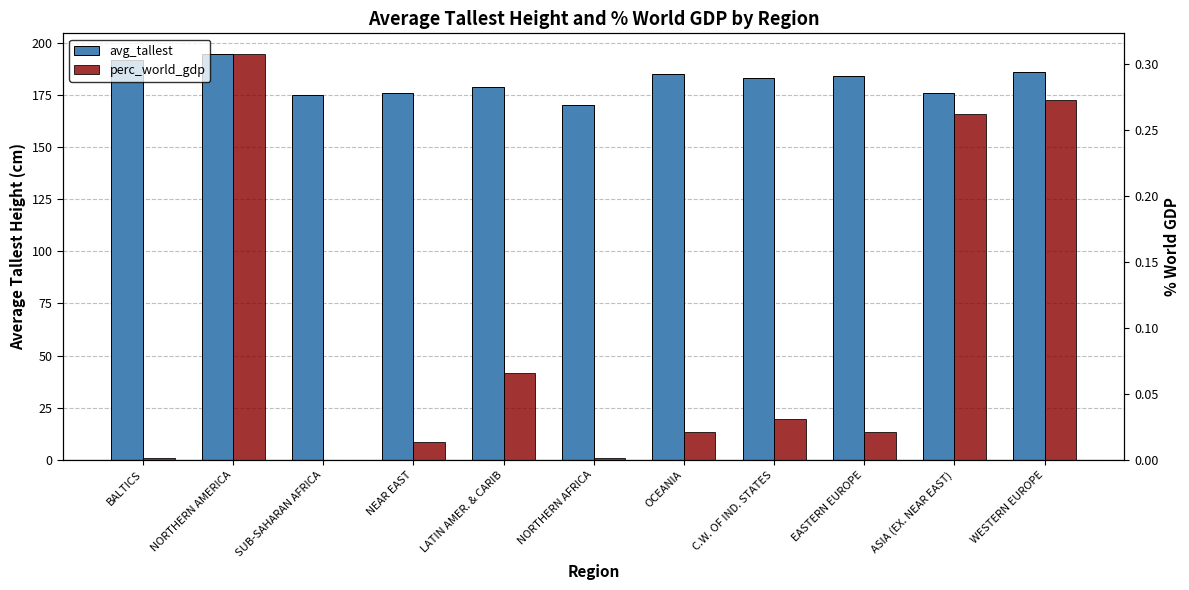

At which label does avg_tallest reach its minimum?

NORTHERN AFRICA